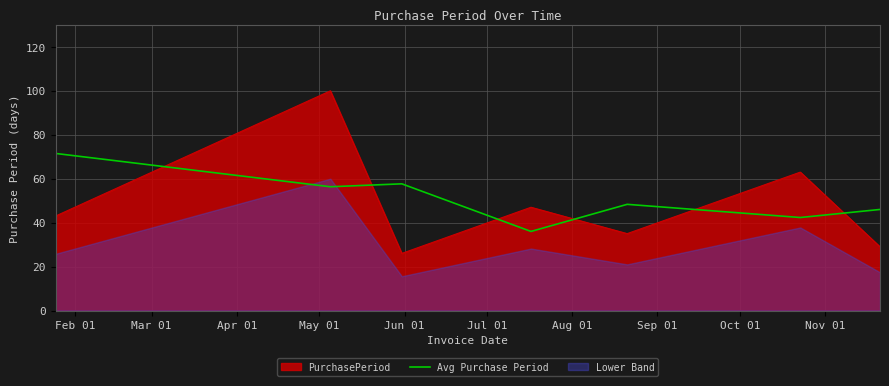

True or false: Avg Purchase Period and PurchasePeriod intersect in this chart.

True